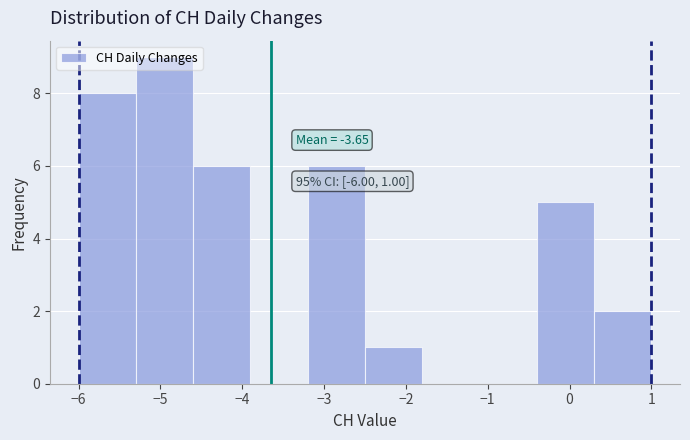

Over which range of the x-axis is the bar tallest?

-5.3 to -4.6